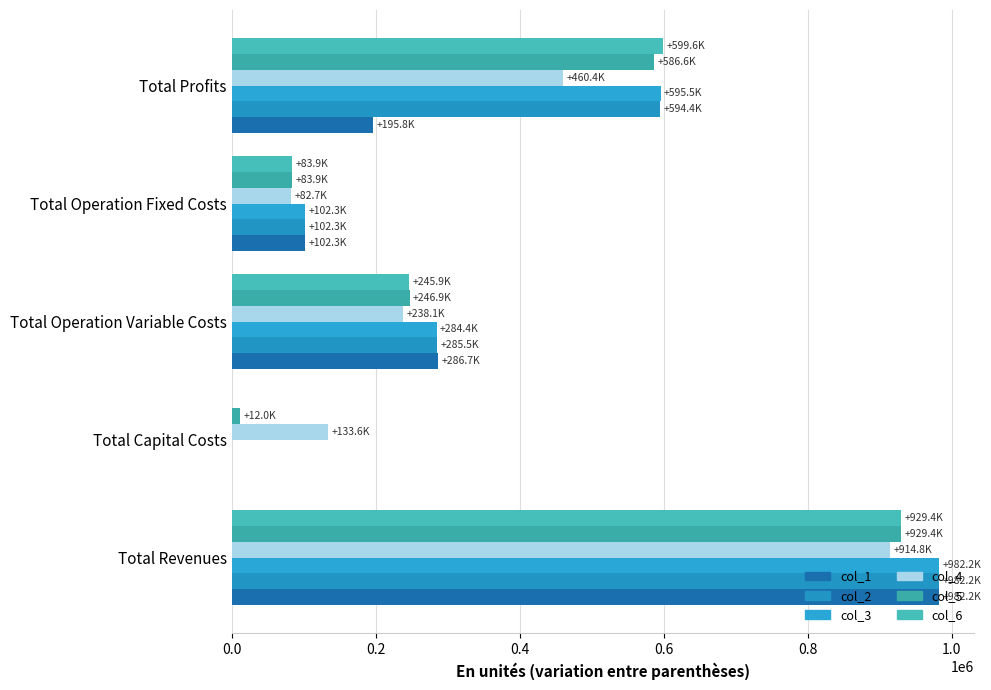

What is the value of the col_1 bar at the 4th from the left?

102270.8